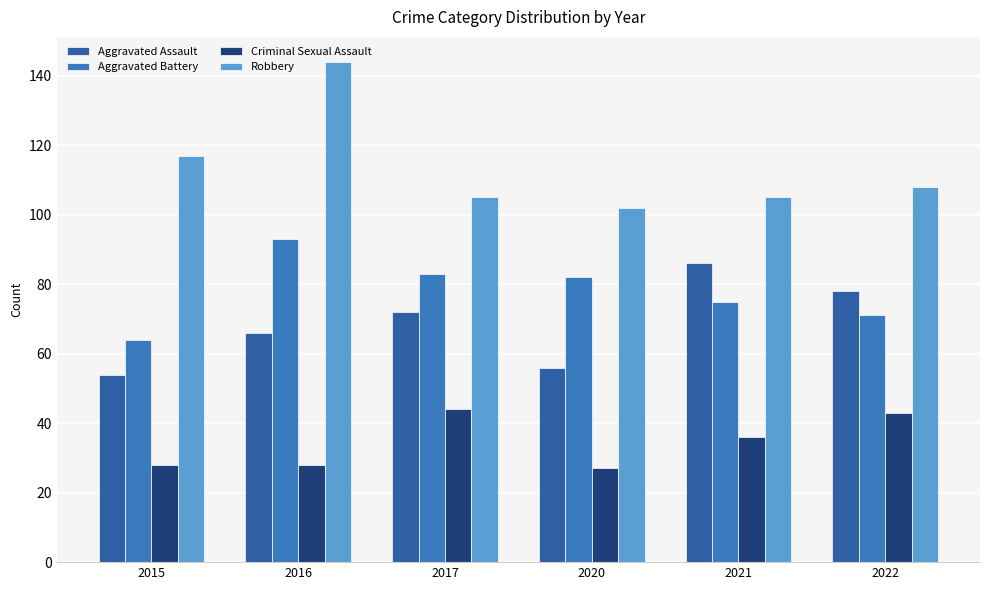

What is the sum of all Aggravated Battery values?

468